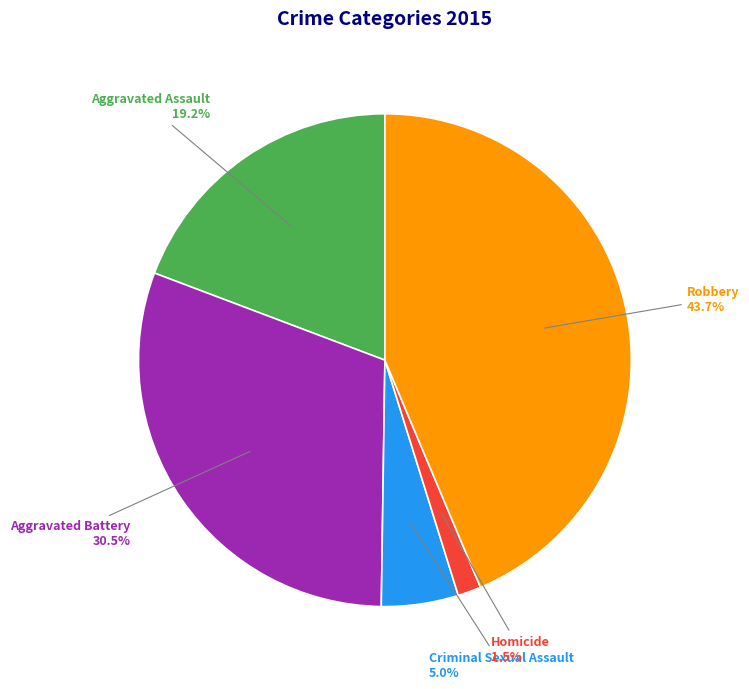

Is Criminal Sexual Assault the majority of the pie?

No